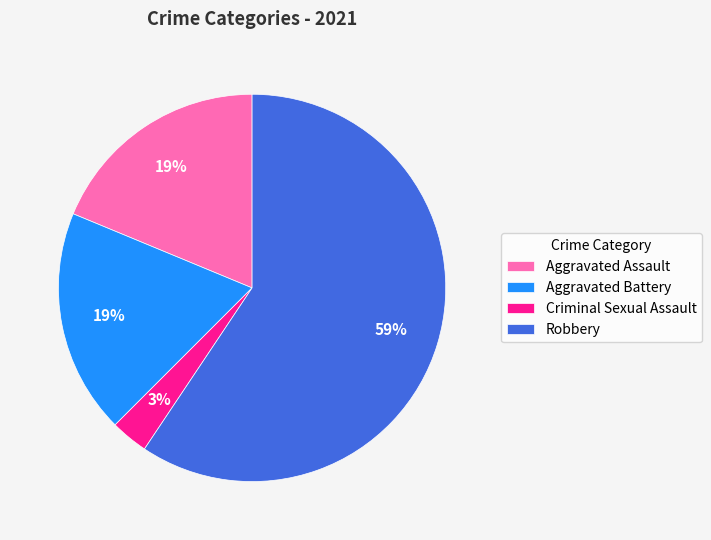

Which has a higher value, Robbery or Criminal Sexual Assault?

Robbery